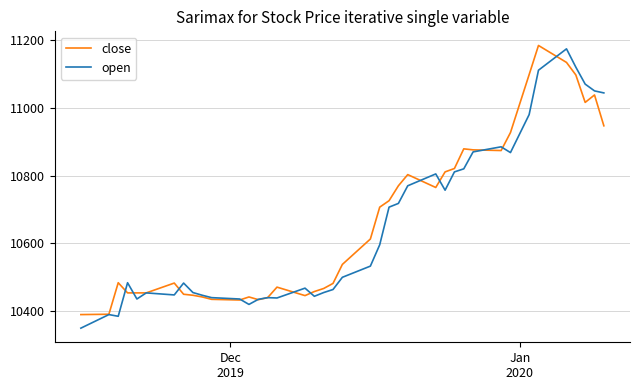

How many categories are shown in the chart?

40